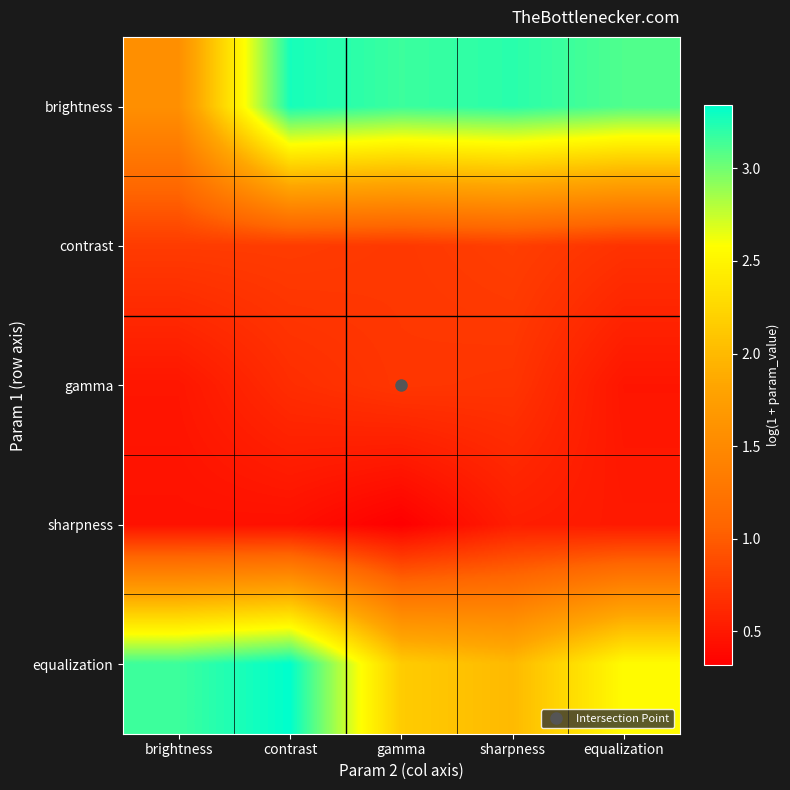

Reading right to left, extract all data points from this chart.

brightness: equalization=3.1	sharpness=3.2	gamma=3.2	contrast=3.3	brightness=1.6
contrast: equalization=0.7	sharpness=0.8	gamma=0.7	contrast=0.8	brightness=0.8
gamma: equalization=0.5	sharpness=0.7	gamma=0.7	contrast=0.7	brightness=0.5
sharpness: equalization=0.5	sharpness=0.5	gamma=0.3	contrast=0.4	brightness=0.5
equalization: equalization=2.6	sharpness=2.0	gamma=2.2	contrast=3.3	brightness=3.2